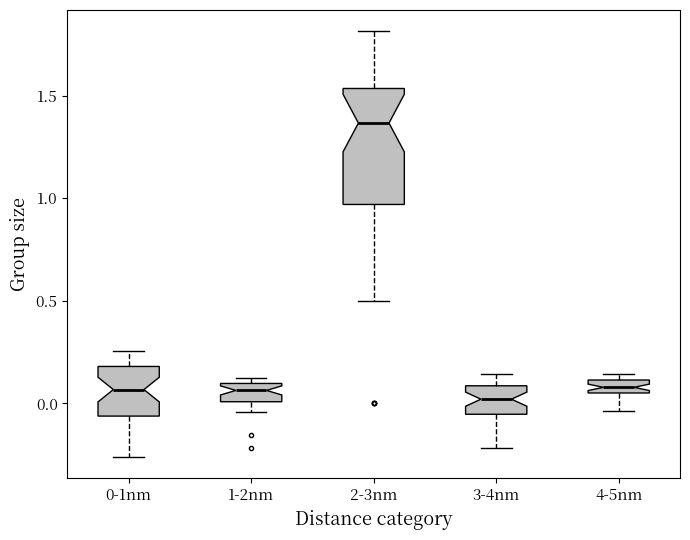

Where is the upper edge of the box for 4-5nm on the y-axis? The values are not printed on the chart, so give them approximately, as read against the axis.

0.10